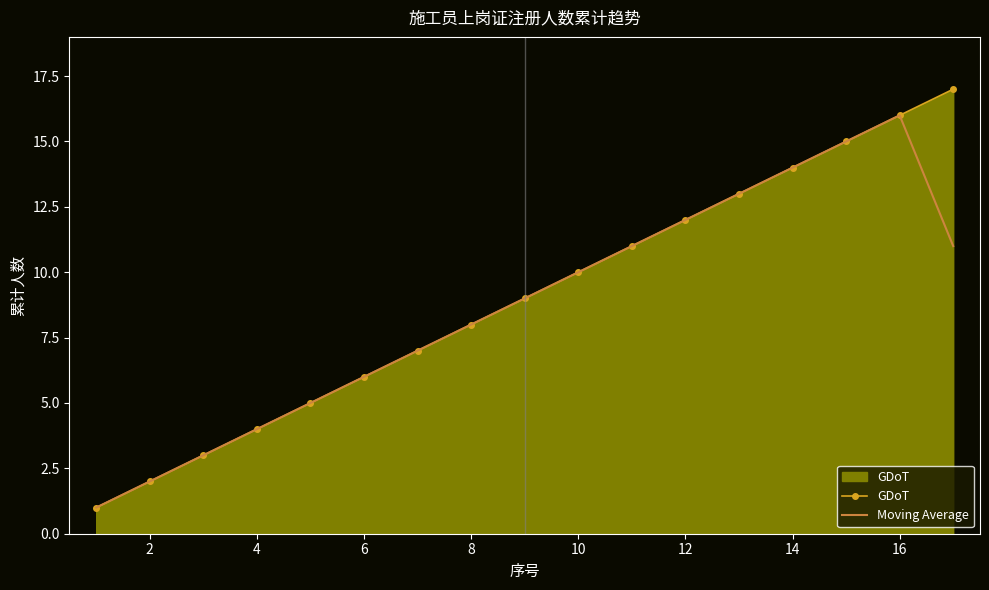

Which series has the widest spread of values?

GDoT